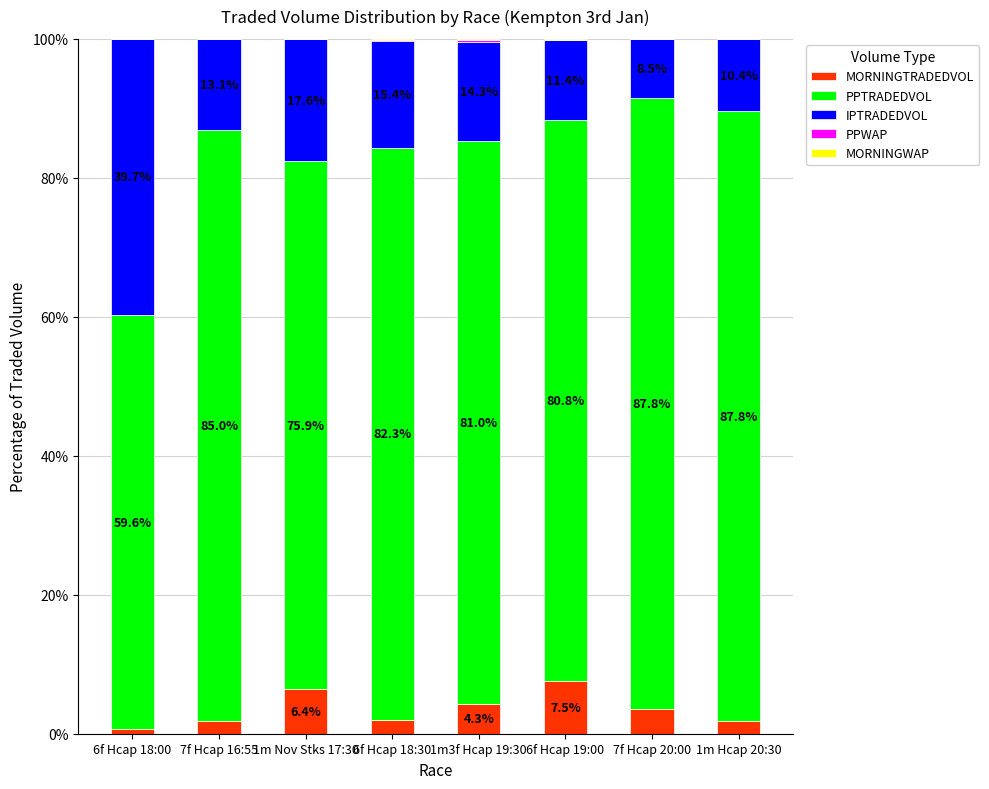

What is the highest value of the MORNINGTRADEDVOL series?

7.5